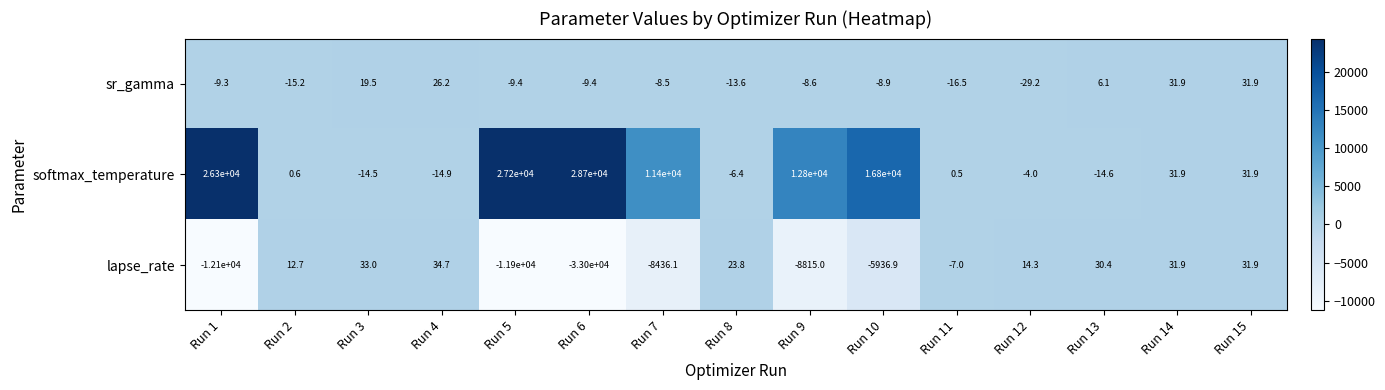

Which series has the widest spread of values?

lapse_rate